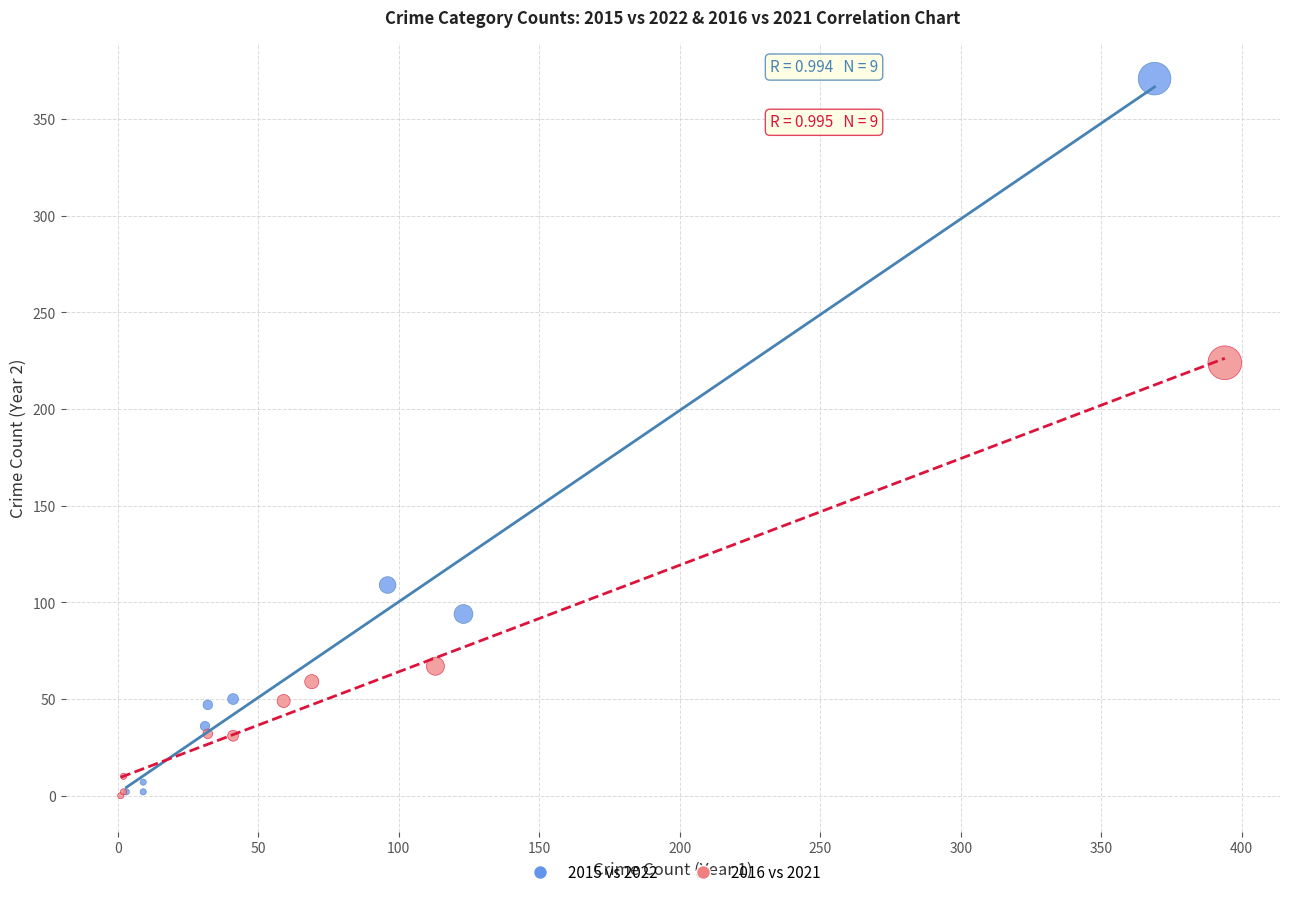

Which series contains the highest Y value?

2015 vs 2022